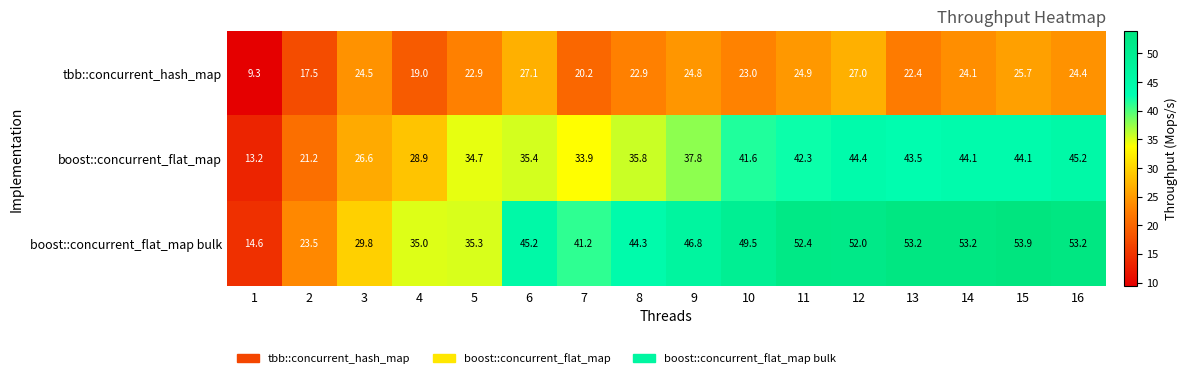

What is the difference between the highest and lowest values at 16?

28.8